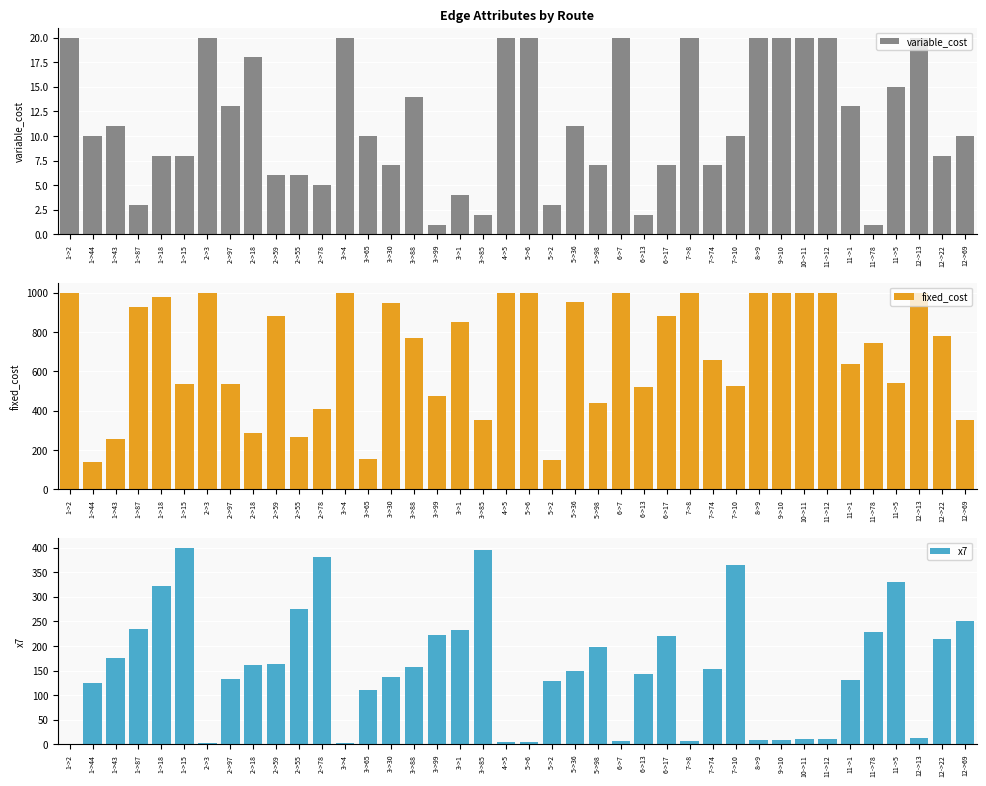

What is the value of the fixed_cost bar at the 7th from the left?

1000